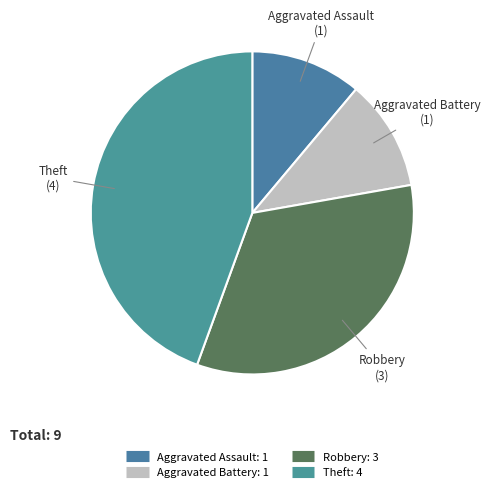

How many slices are in this pie chart?

4